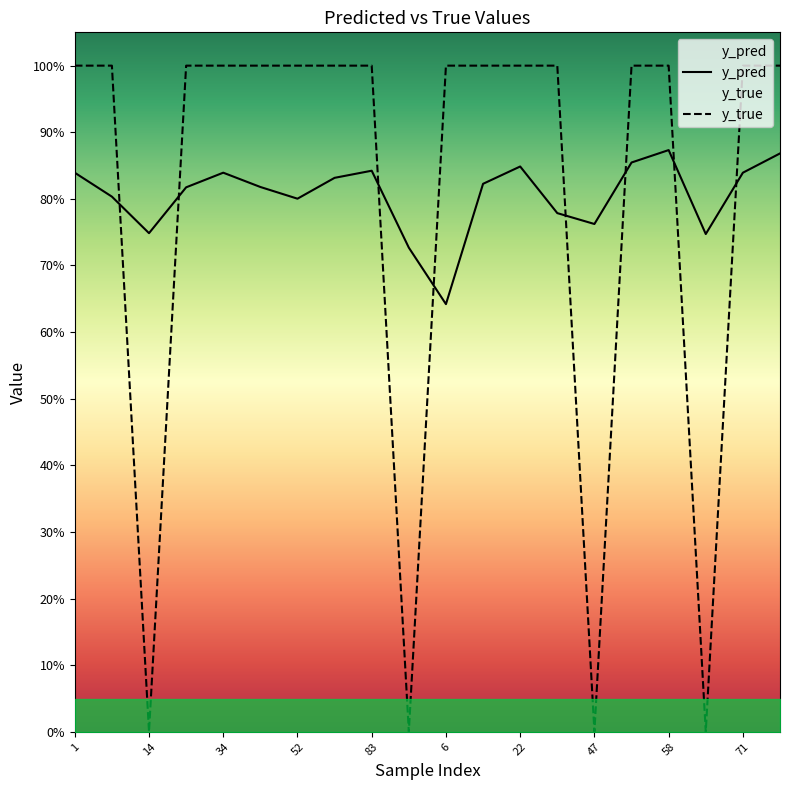

What value does the y_pred series have at 59?

0.7